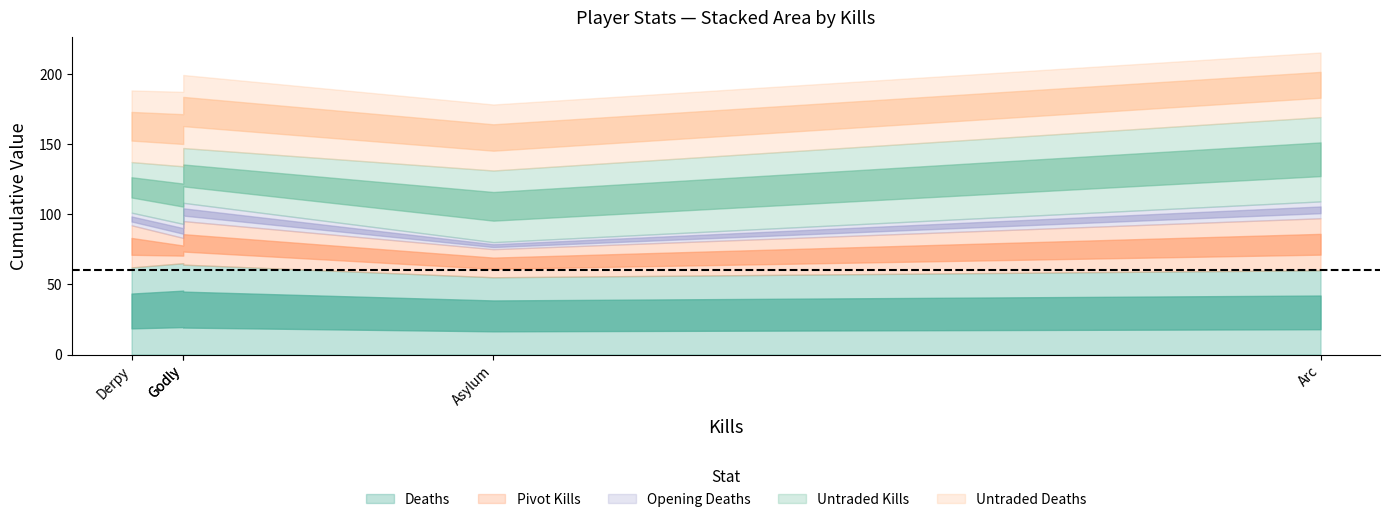

True or false: Opening Deaths and Deaths cross at least once.

False